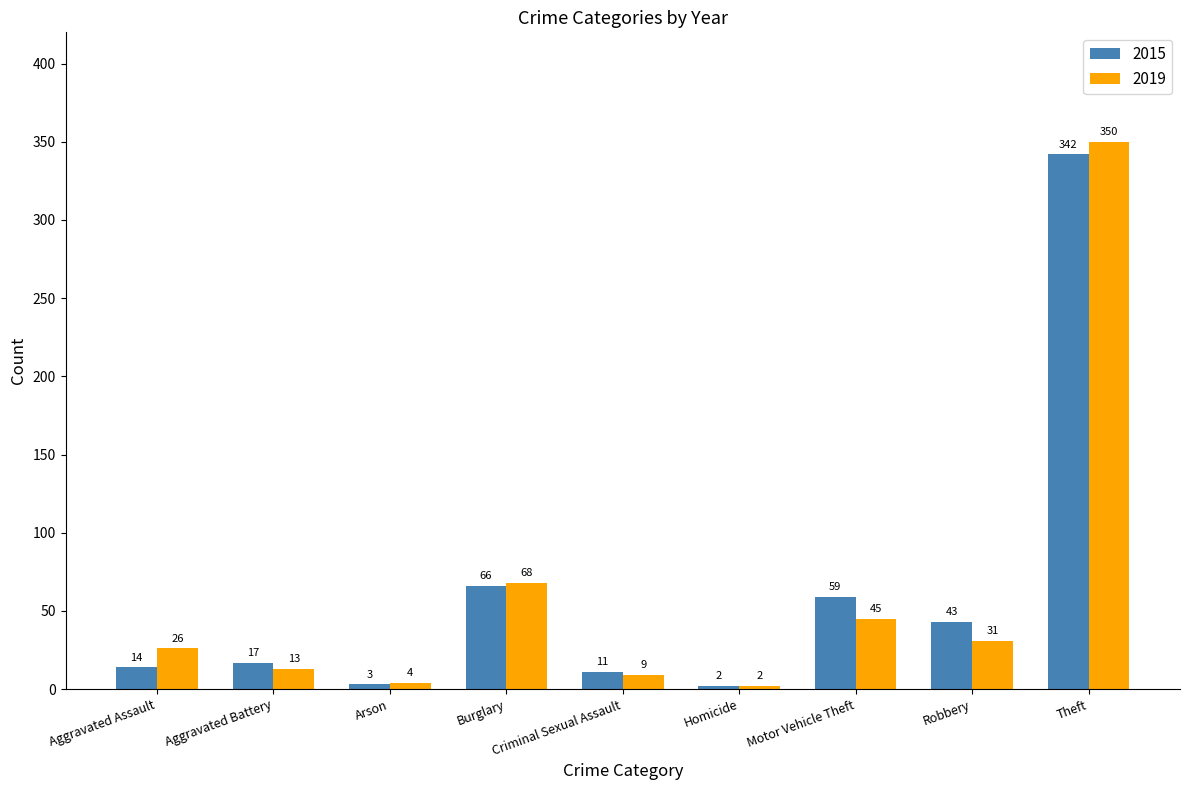

Where is 2015 nearest to the value 172?

Burglary